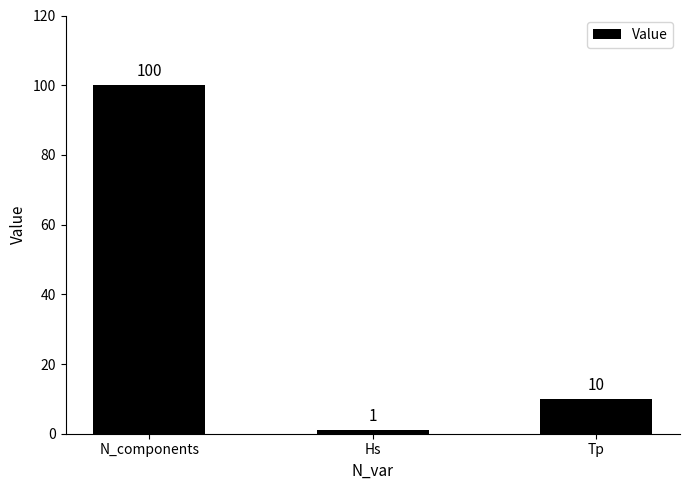

What is the average value?

37